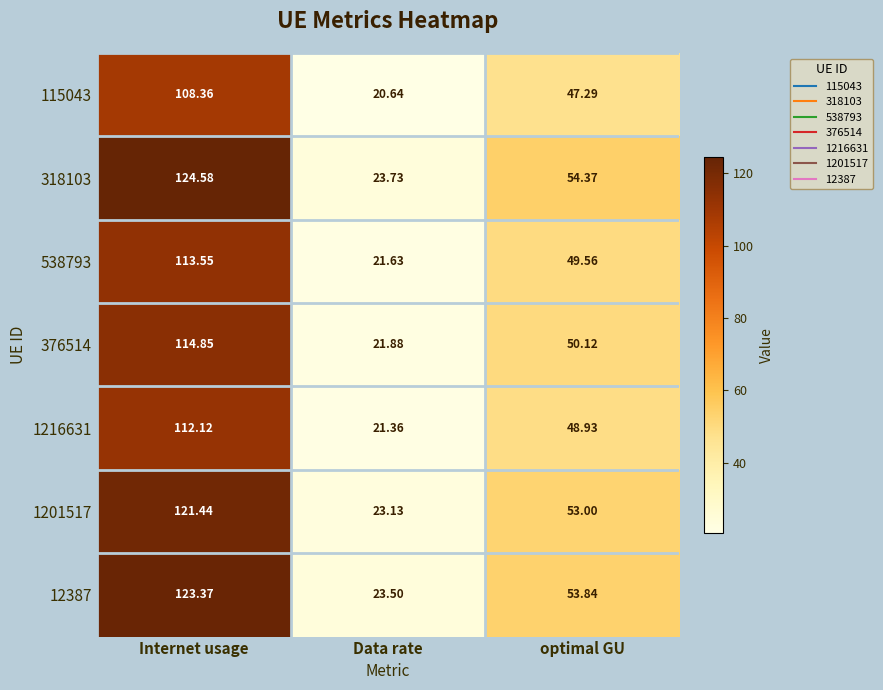

Where does the 1201517 series first go above 53?

Internet usage